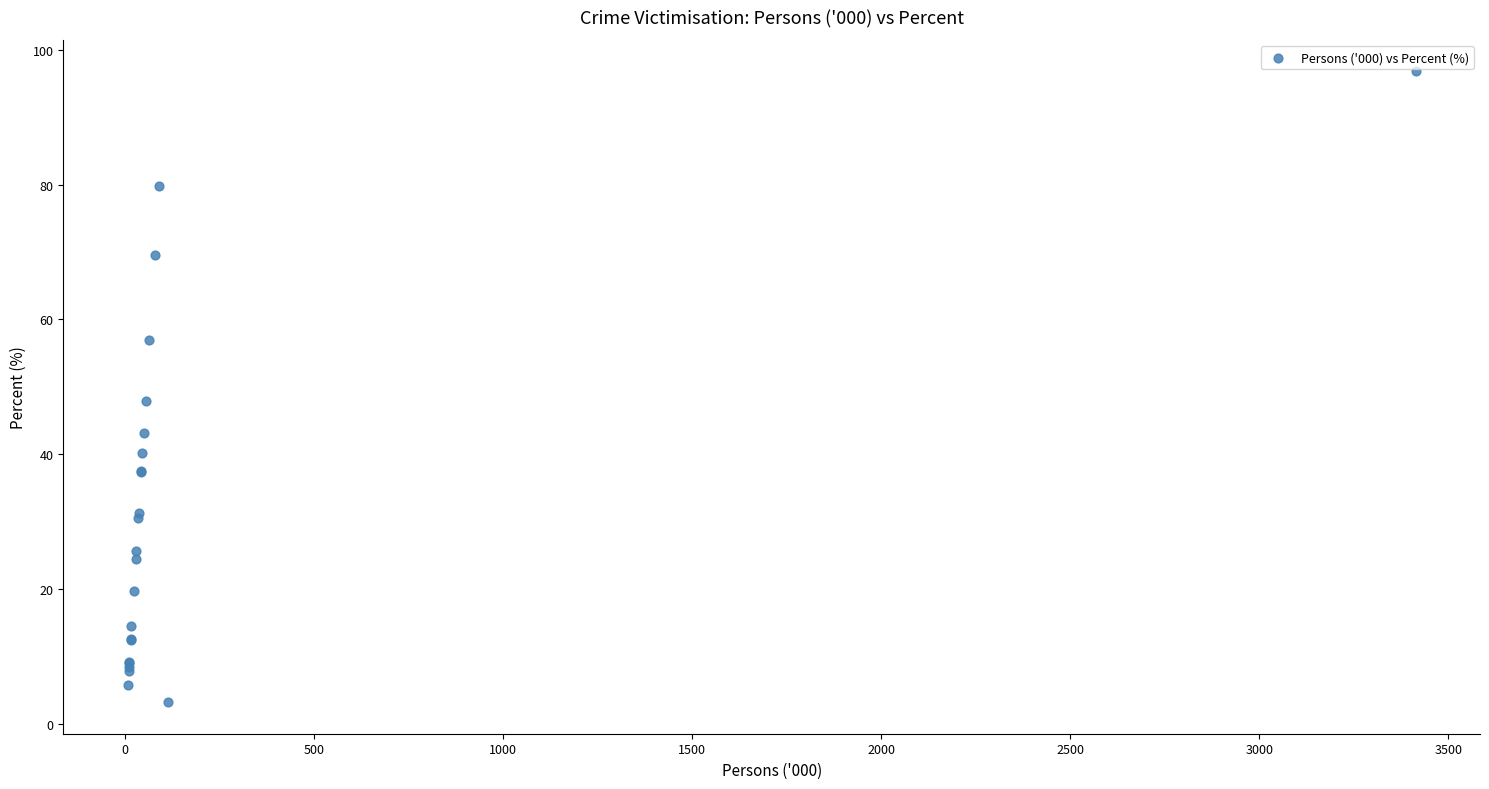

What Y value in the scatter plot is closest to 50?

47.9